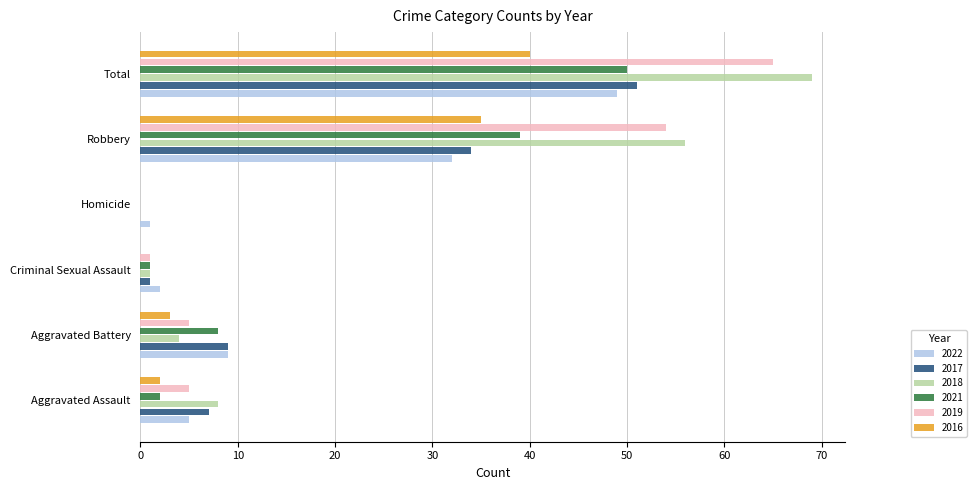

At which label is 2022 closest to 25?

Robbery